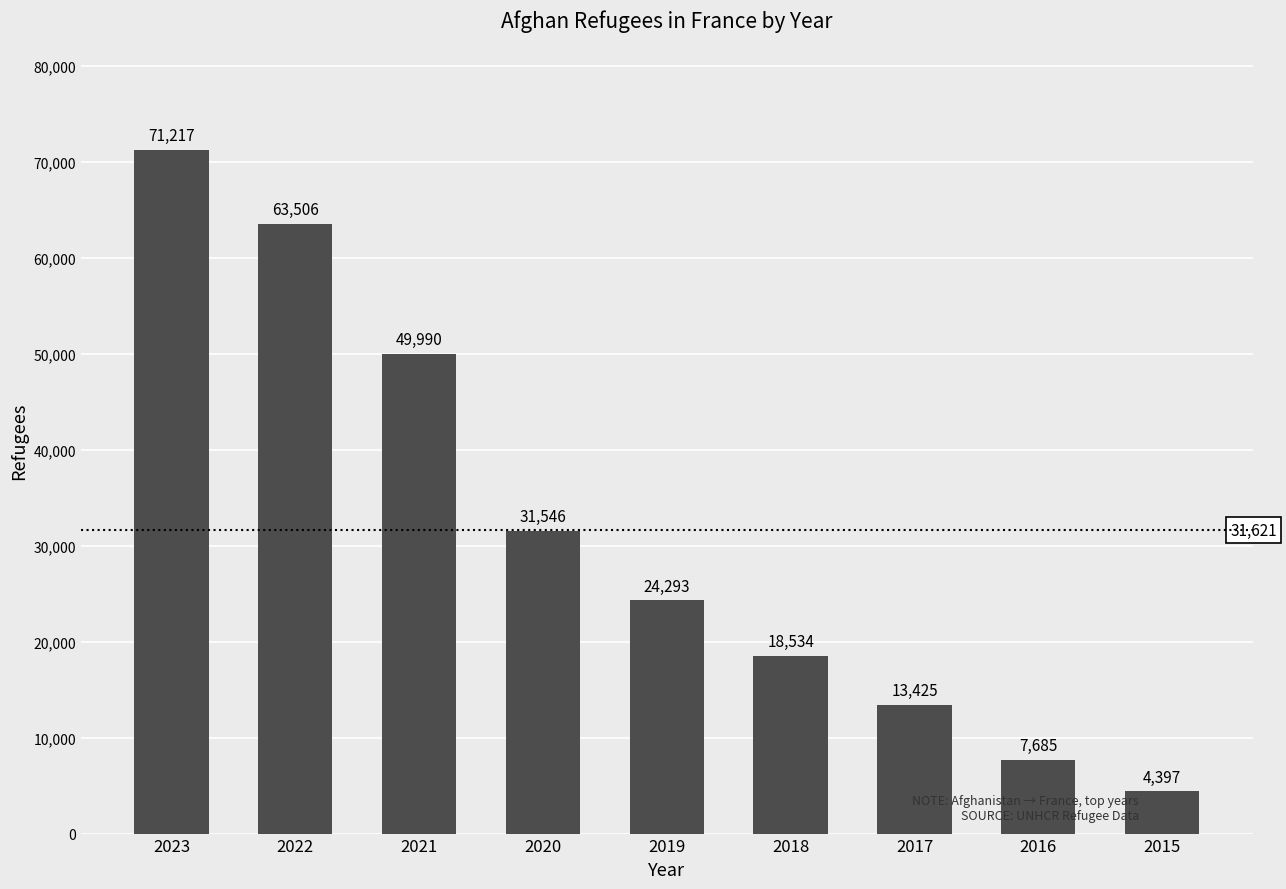

What is the ratio of the value at 2023 to the value at 2022?

1.1